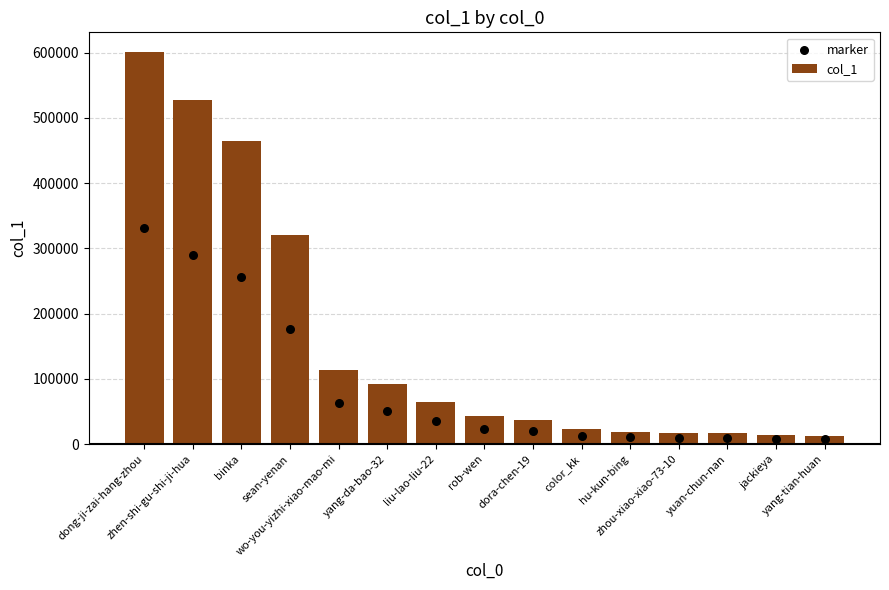

Which series reaches the maximum Y coordinate?

col_1